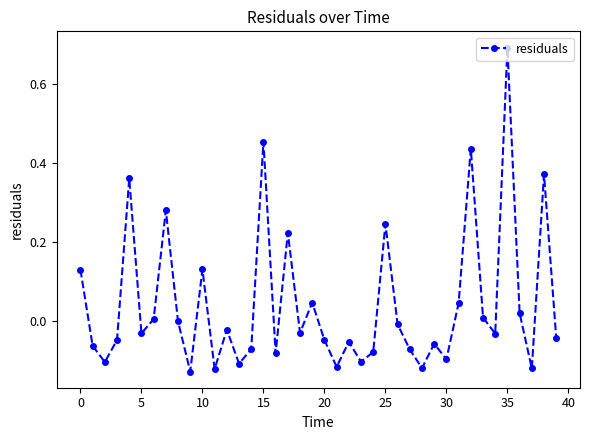

How many series are shown in this chart?

1